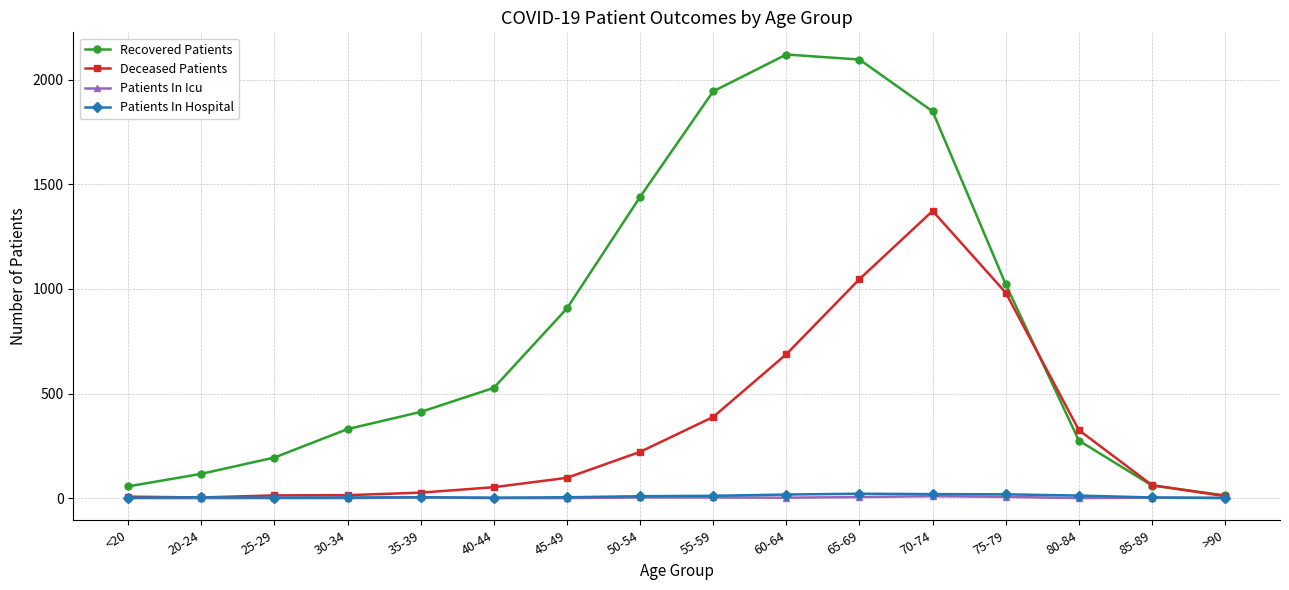

Between 20-24 and 80-84, which series saw the biggest shift?

Deceased Patients